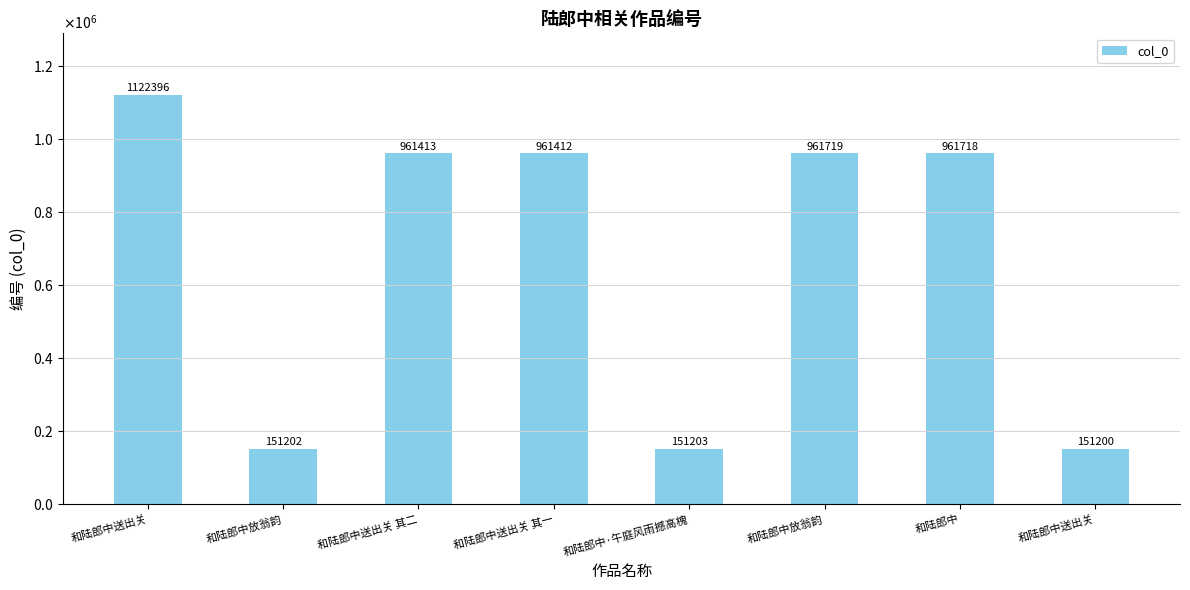

Are the bars horizontal?

No